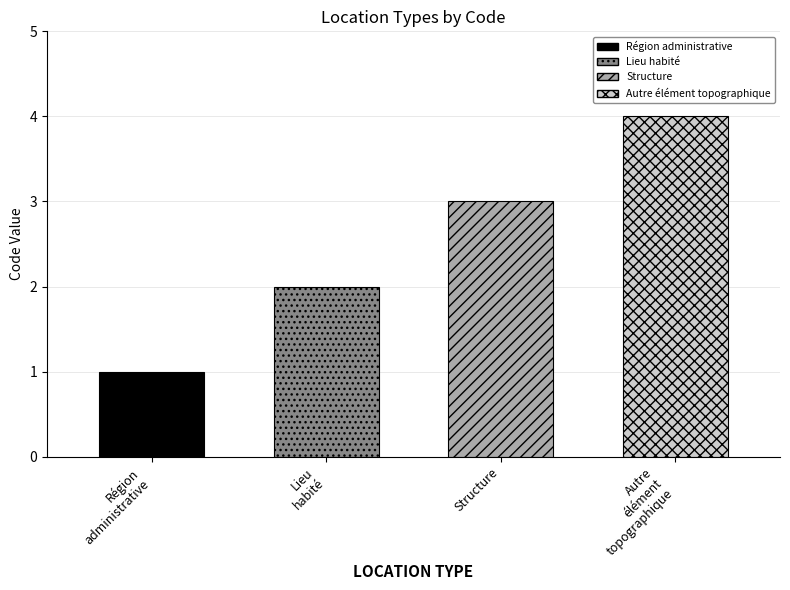

What position from the right is Région administrative?

4